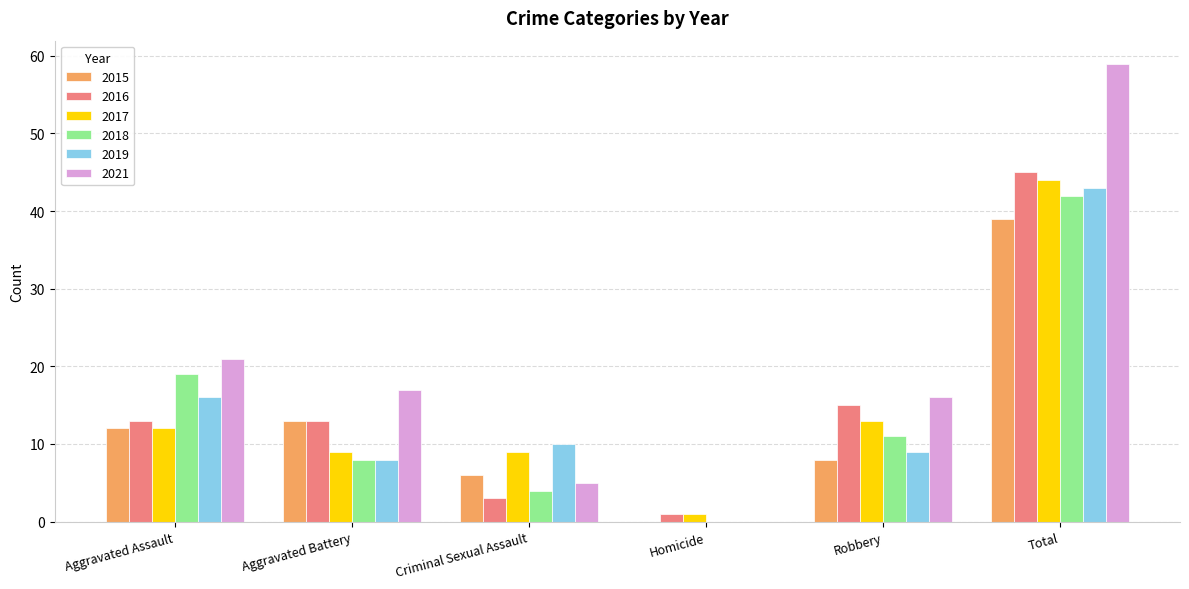

Which series has the largest total across all categories?

2021